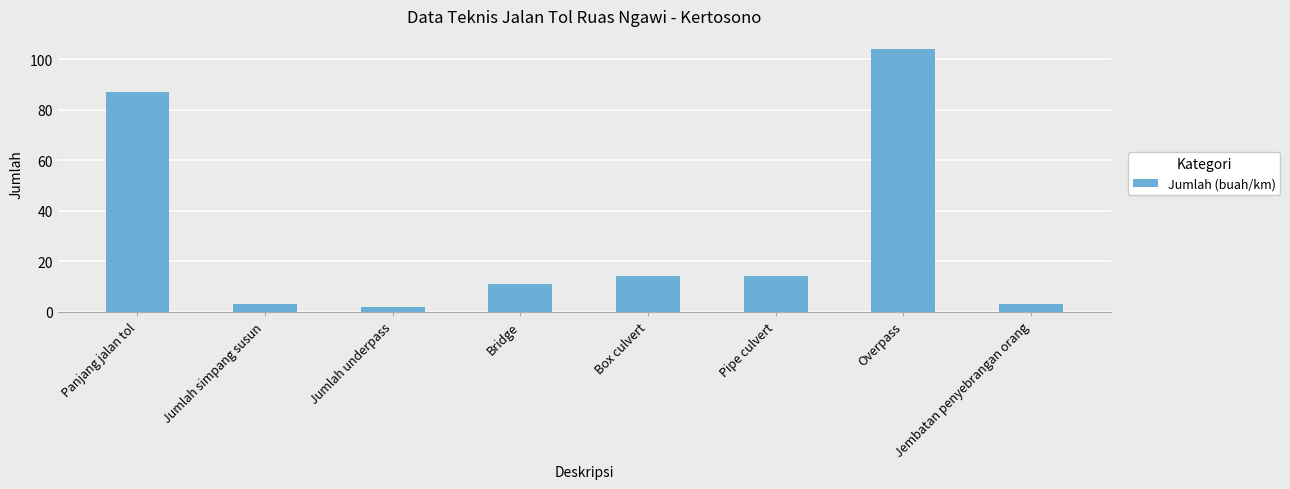

Between Pipe culvert and Jumlah underpass, which is larger?

Pipe culvert